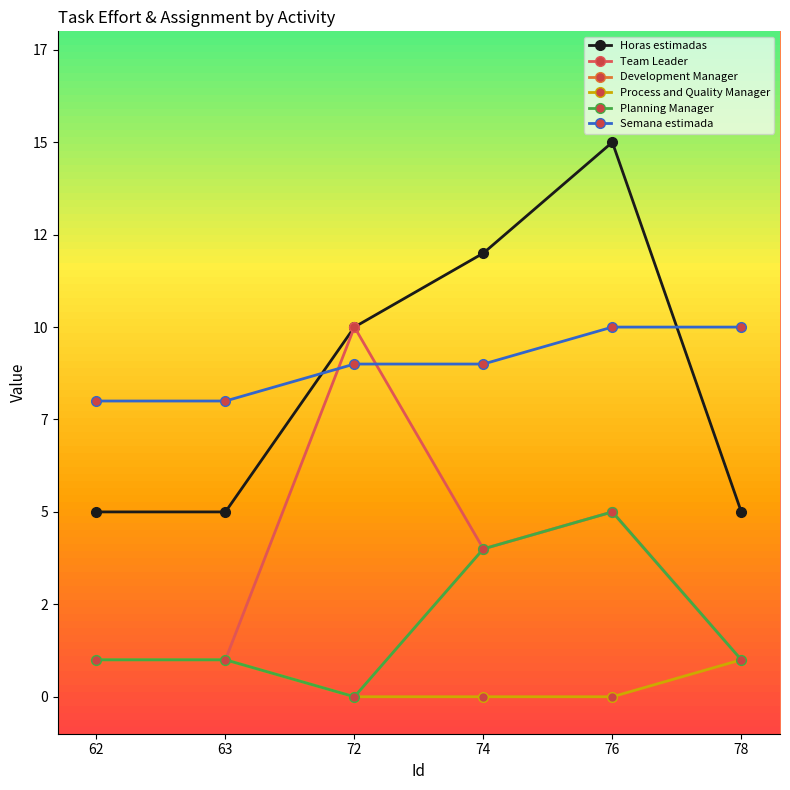

True or false: Development Manager and Horas estimadas intersect in this chart.

False